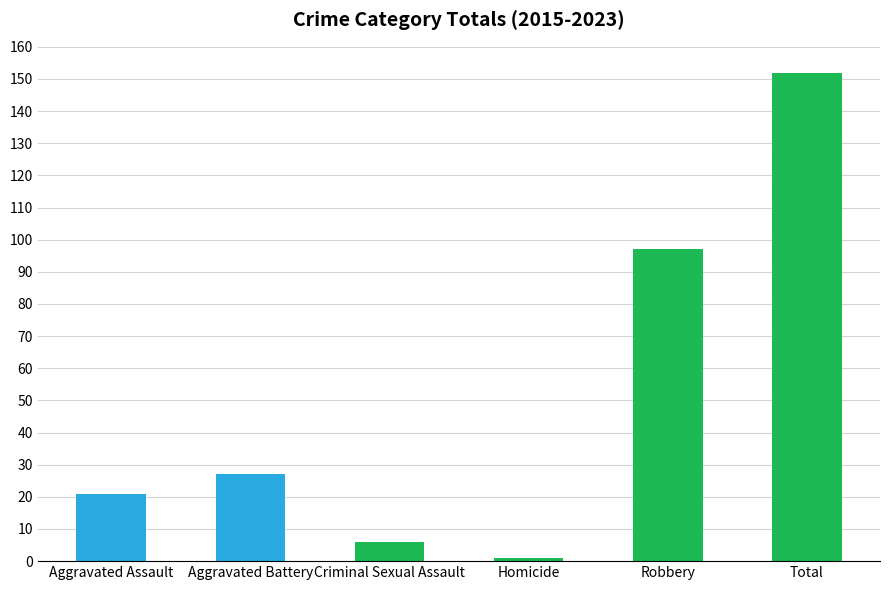

What is the label of the 2nd bar from the left?

Aggravated Battery